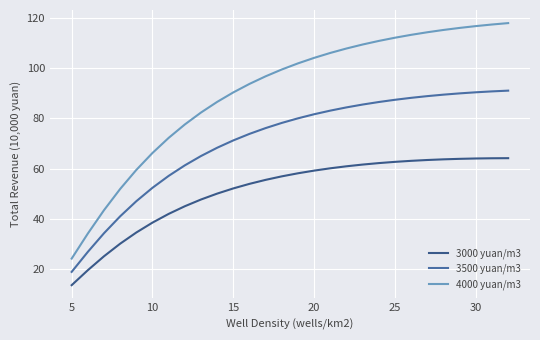

List the series in order of their overall mean, highest first.

4000 yuan/m3, 3500 yuan/m3, 3000 yuan/m3